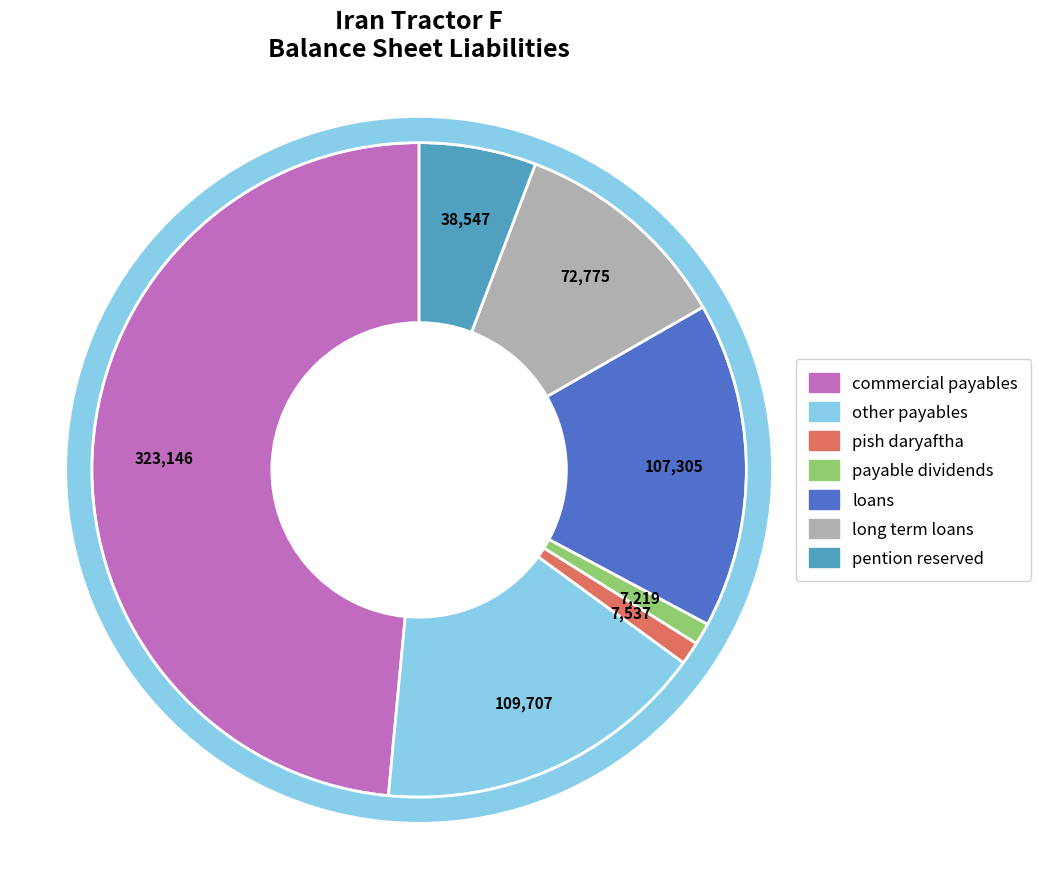

What is the total percentage of long_term_loans and pish_daryaftha?

12.1%